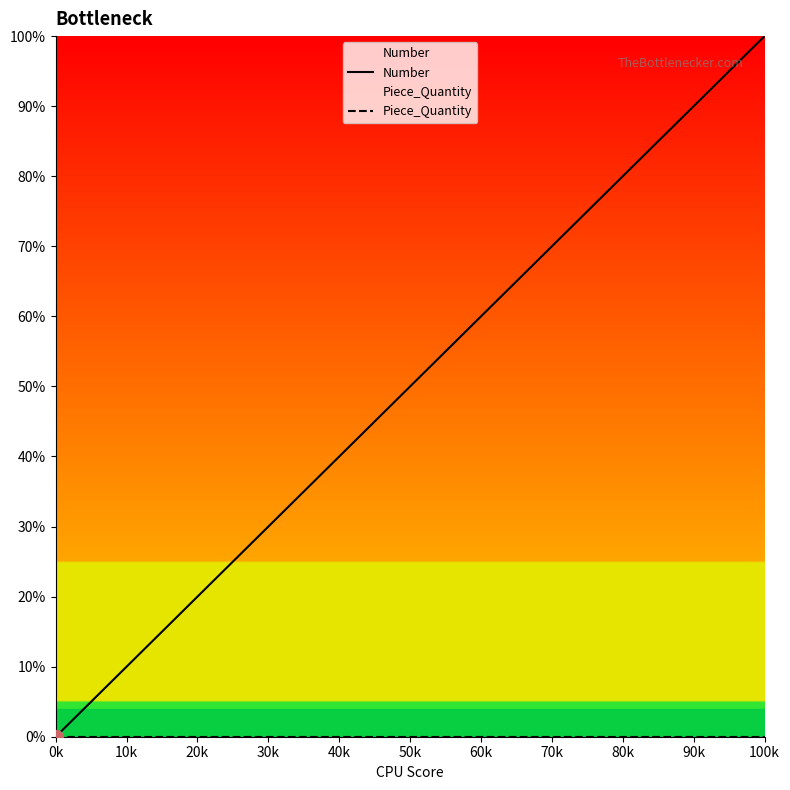

At which label is Piece_Quantity closest to 0?

0k